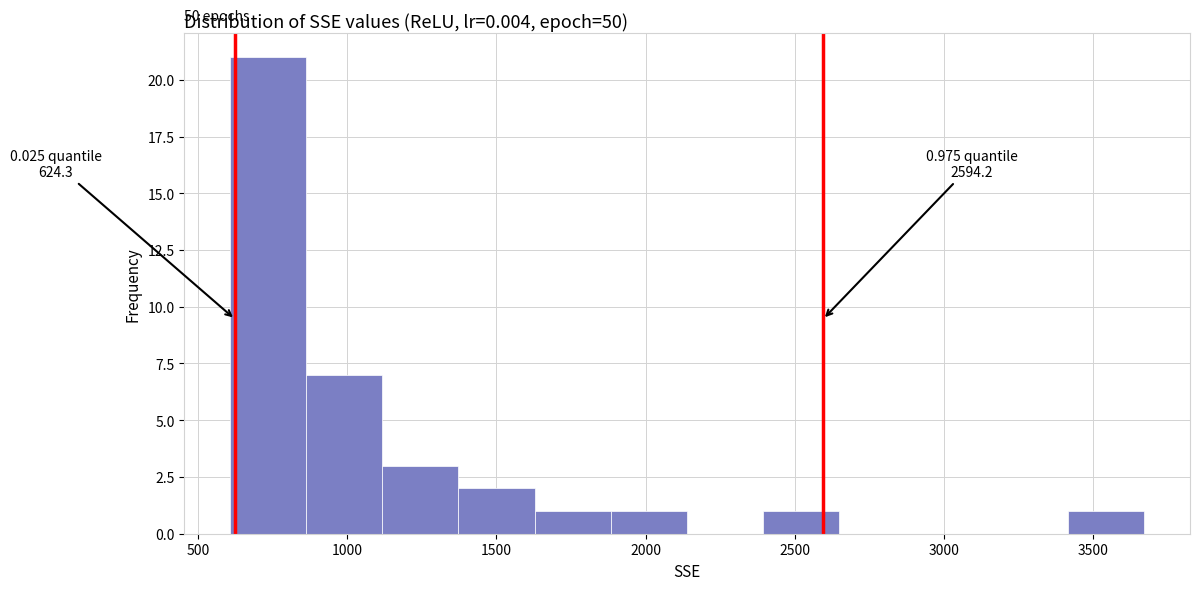

Over which range of the x-axis is the bar tallest?

600 to 850